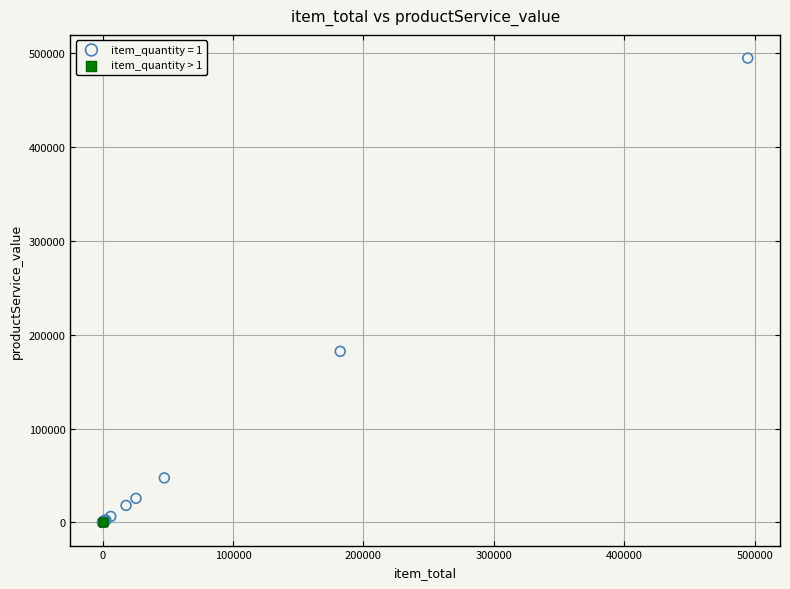

Which series contains the highest Y value?

item_quantity = 1